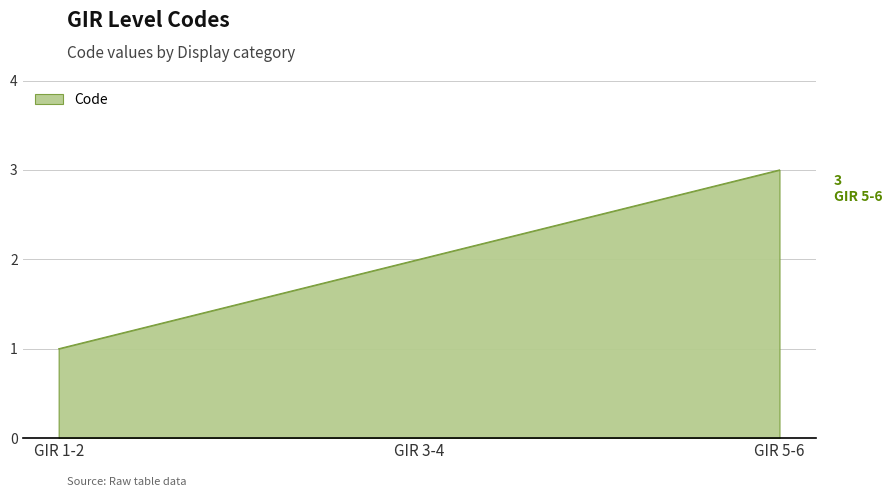

Between GIR 1-2 and GIR 5-6, which is larger?

GIR 5-6